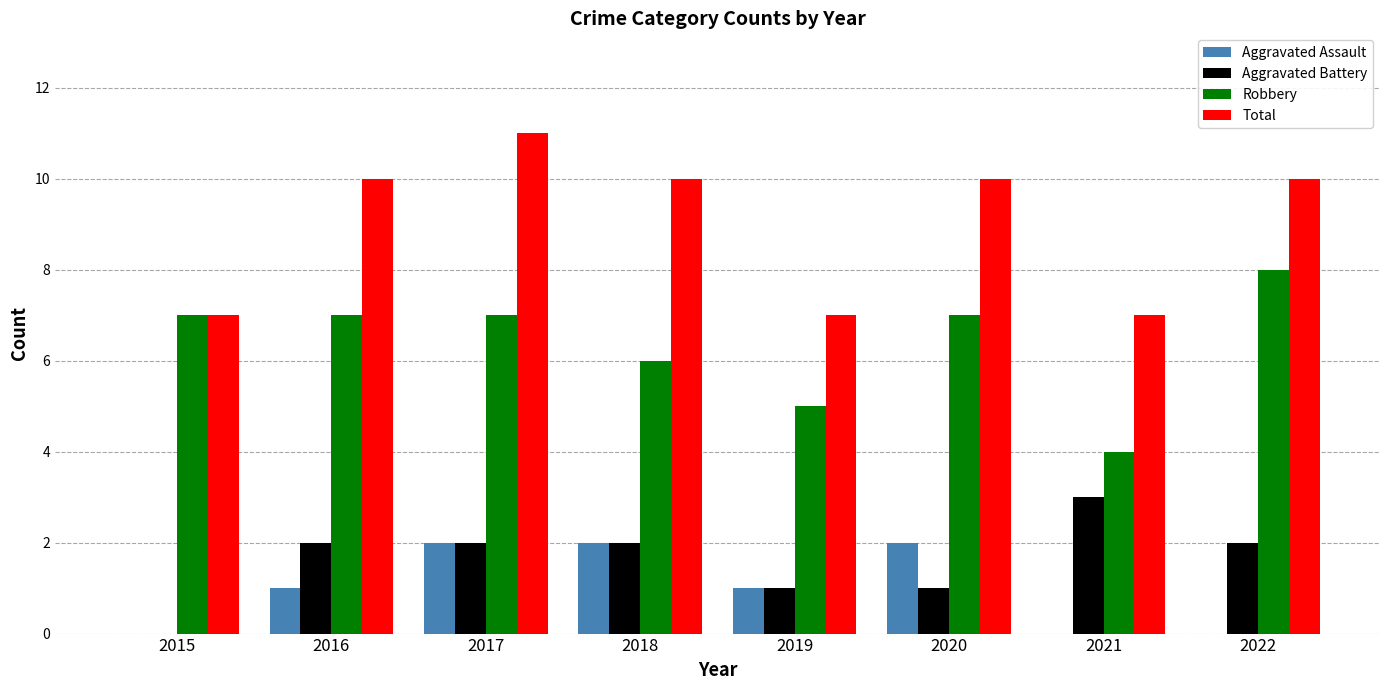

What is the sum of the Robbery values at 2018 and 2016?

13